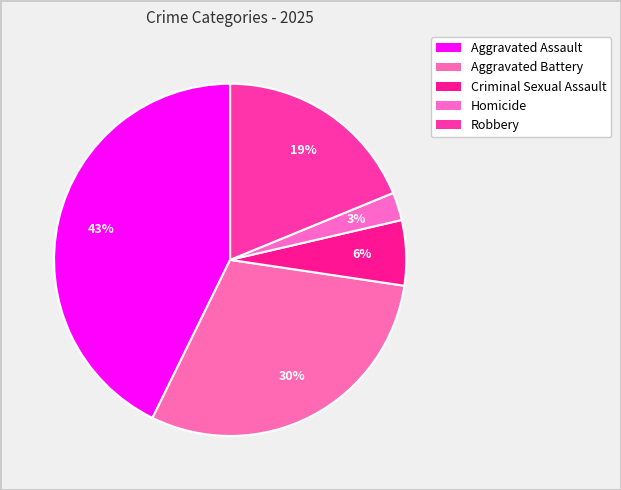

Does Aggravated Battery account for over 50% of the chart?

No